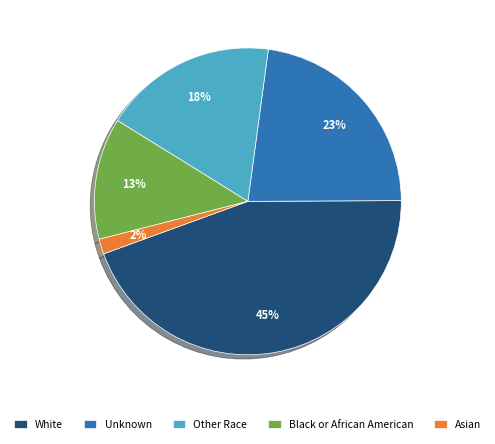

Is it true that Unknown is 31% of the pie?

False